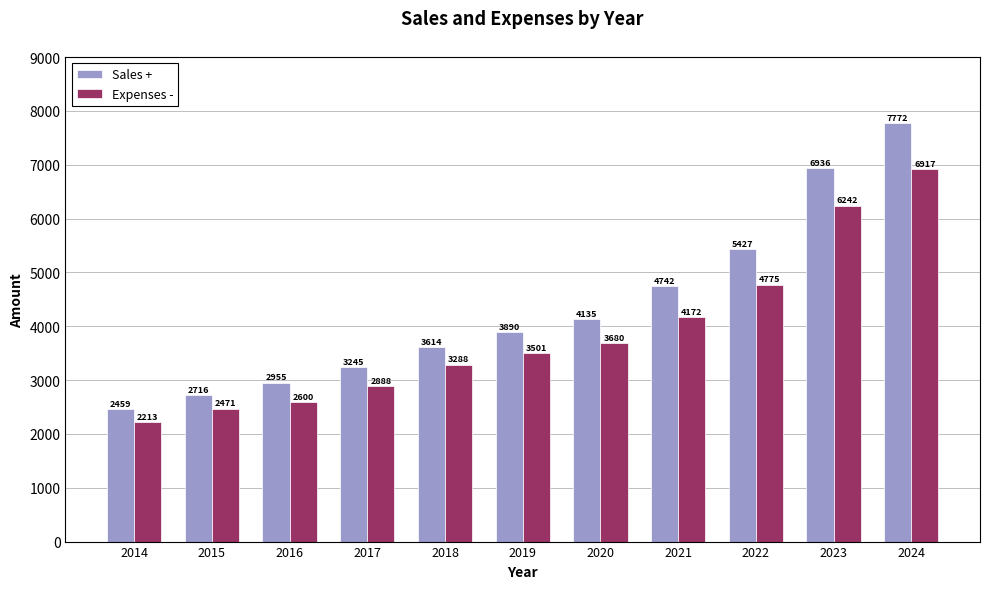

How many data points does each series have?

11